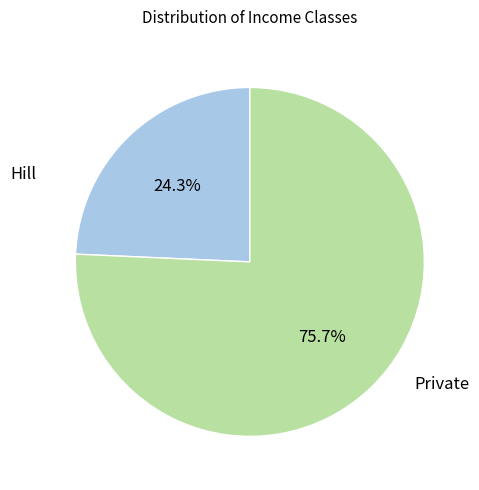

Is Private the majority of the pie?

Yes